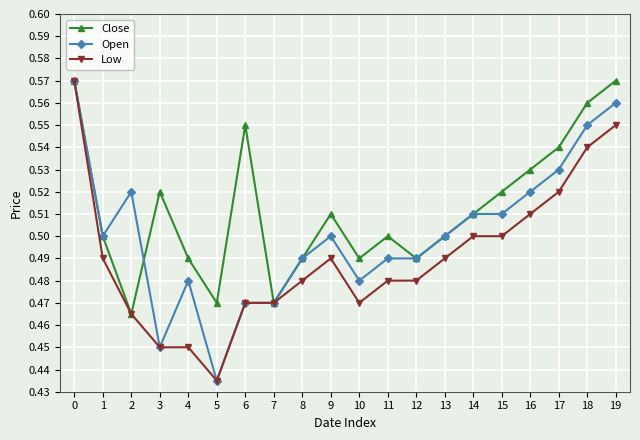

Count the Open values in the range 0 to 1.

20